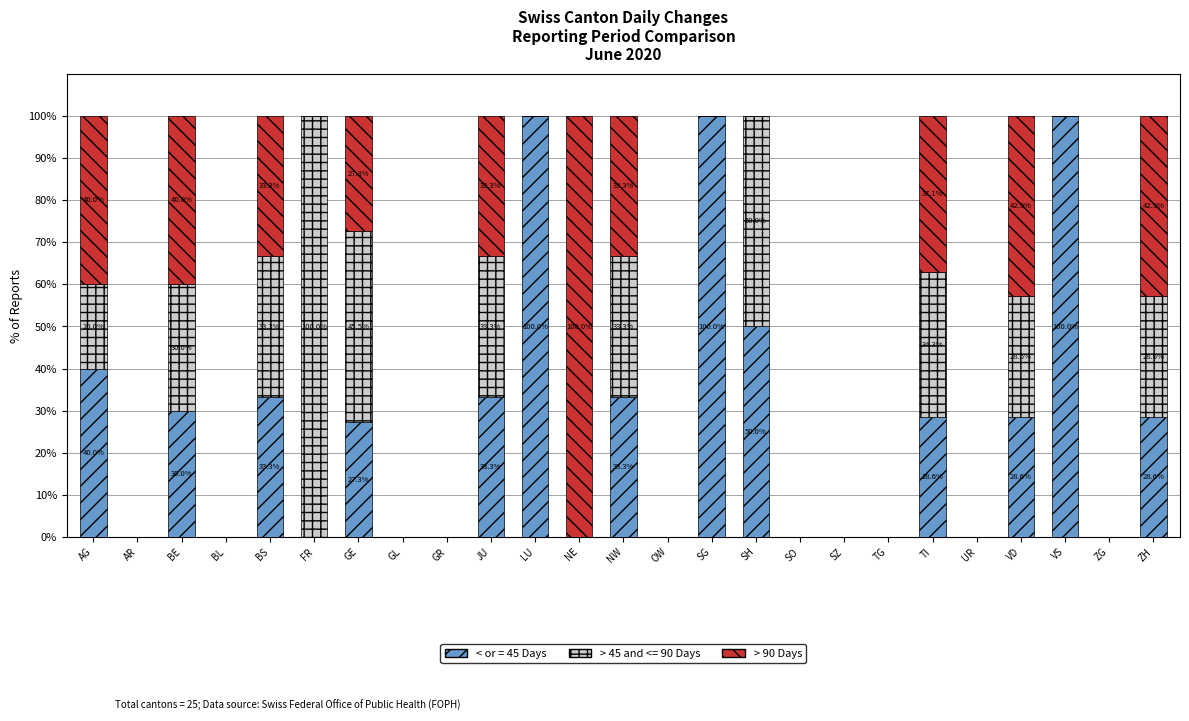

What is the total value across all series at BS?

100.0